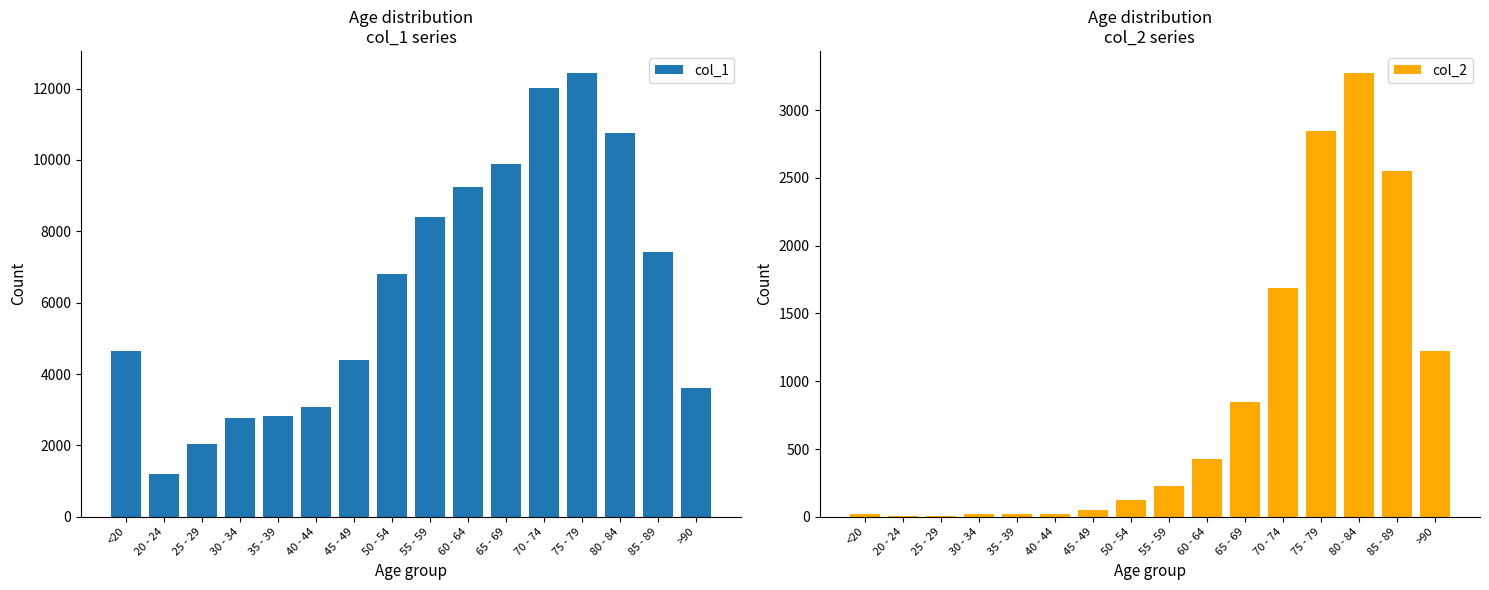

At which category is the sum across all series the highest?

75 - 79